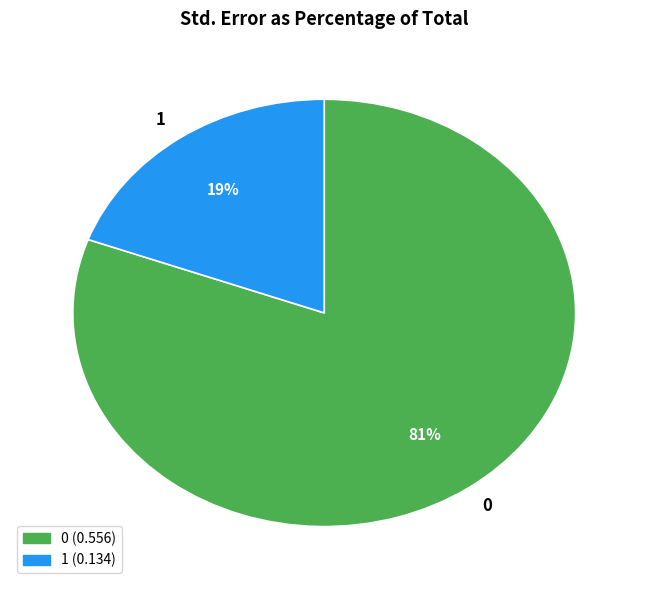

To the nearest percent, what is the combined percentage of 1 and 0?

100%